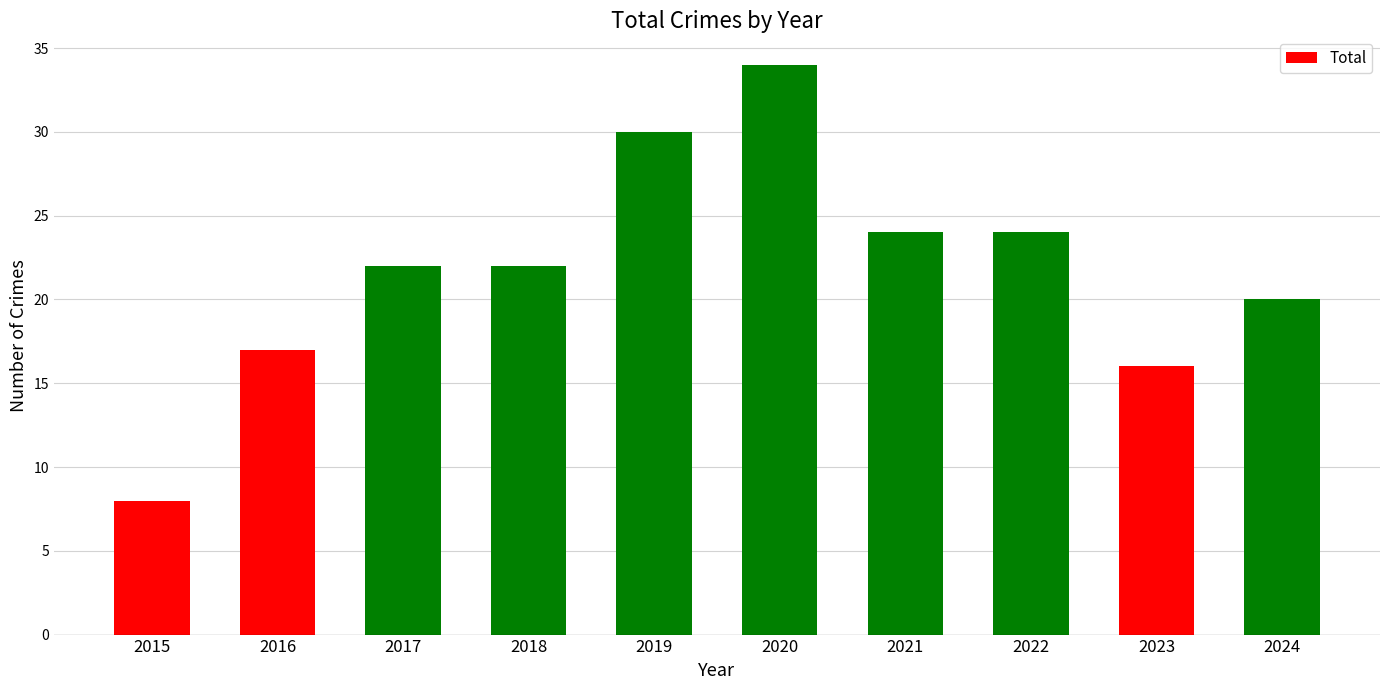

True or false: the data shows 16 at 2023.

True